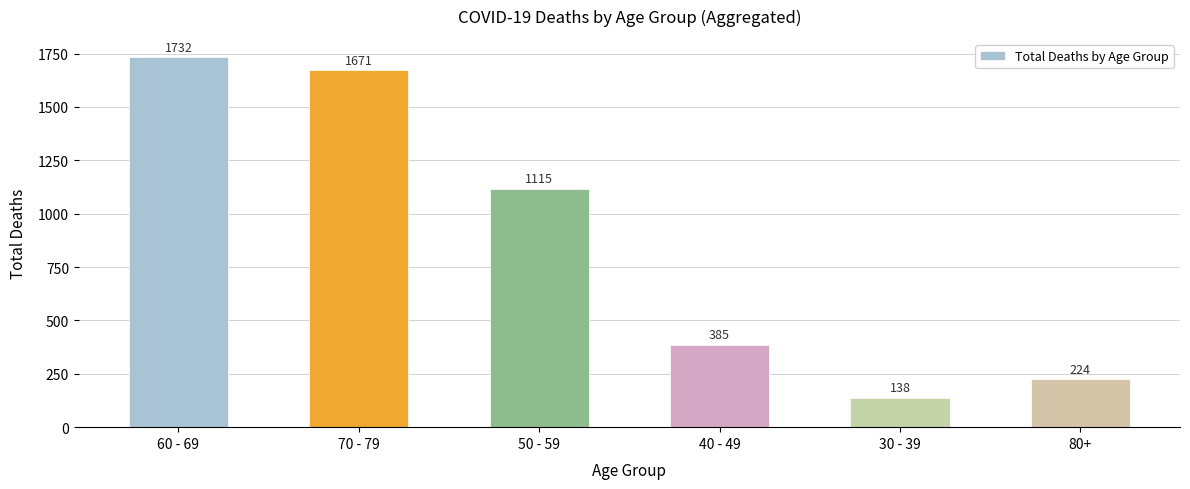

List the labels in order of value, largest first.

60 - 69, 70 - 79, 50 - 59, 40 - 49, 80+, 30 - 39